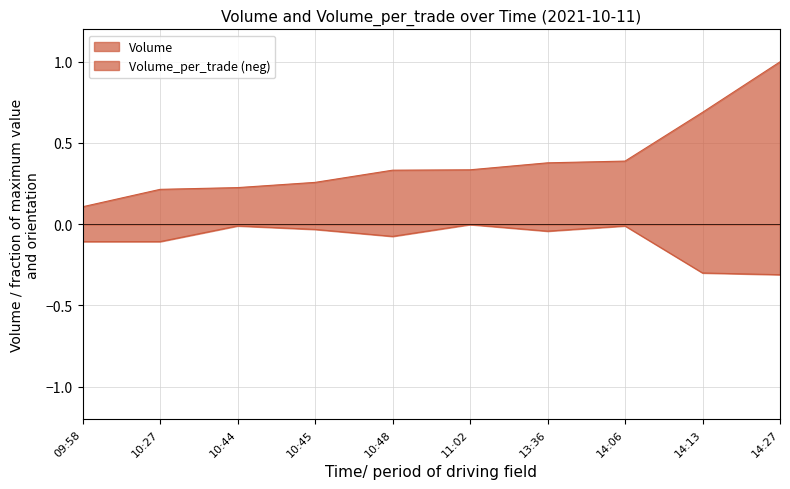

The value of Volume_per_trade at 10:44 is -0.0. True or false?

False